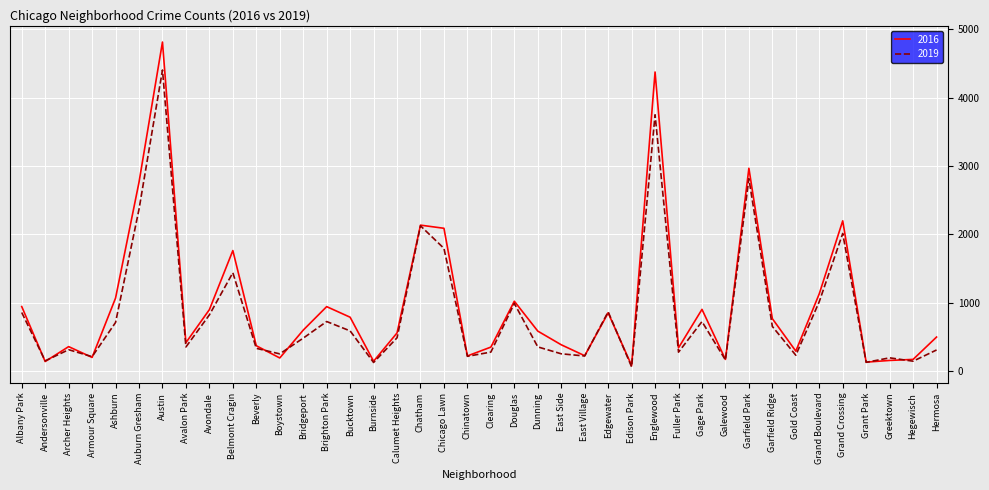

At how many categories does at least one series exceed 2828?

3